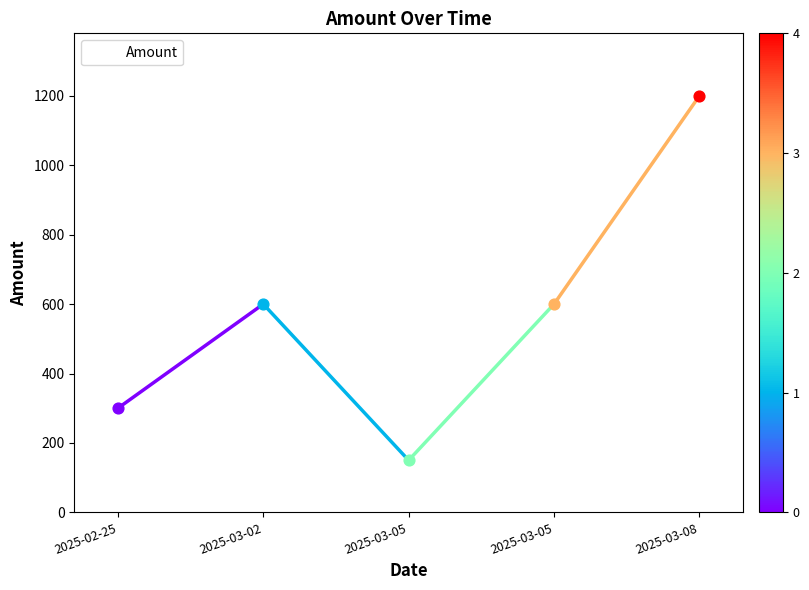

How many distinct data groups are displayed?

1